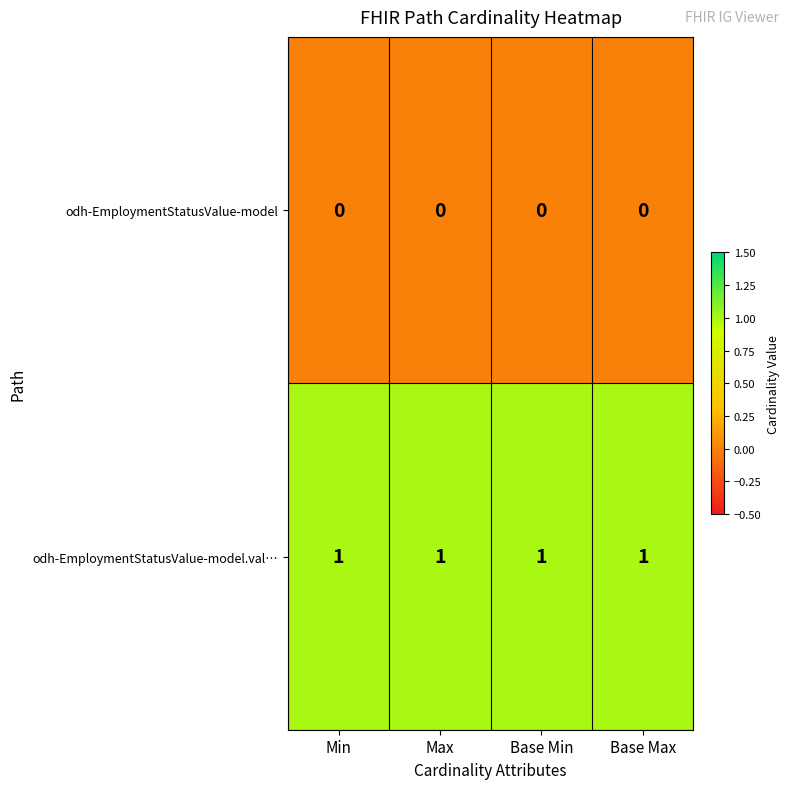

Which series has the largest total across all categories?

odh-EmploymentStatusValue-model.val…